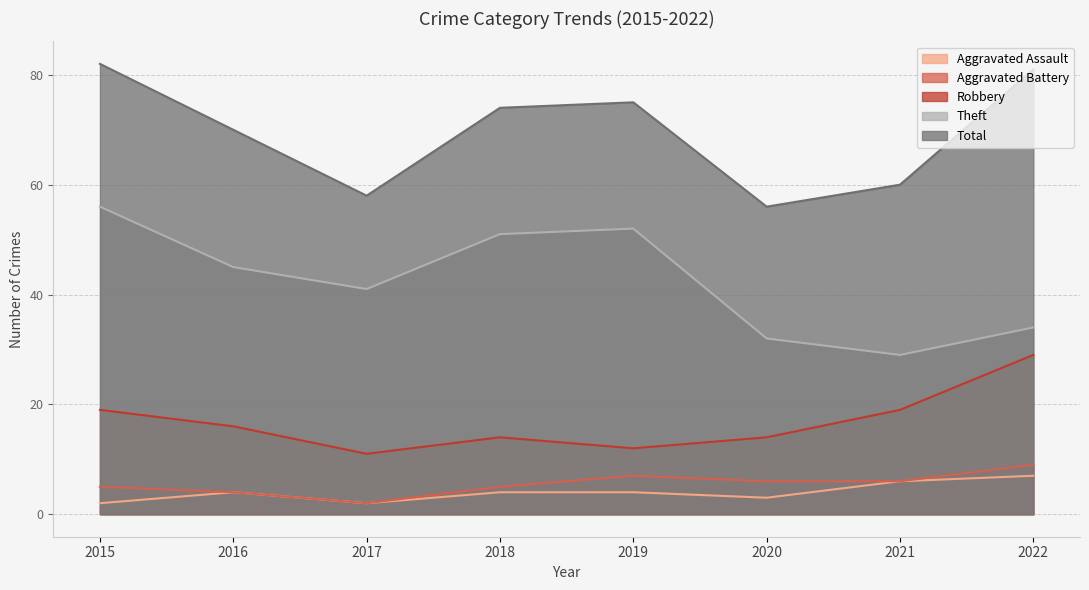

Which series has the widest spread of values?

Theft